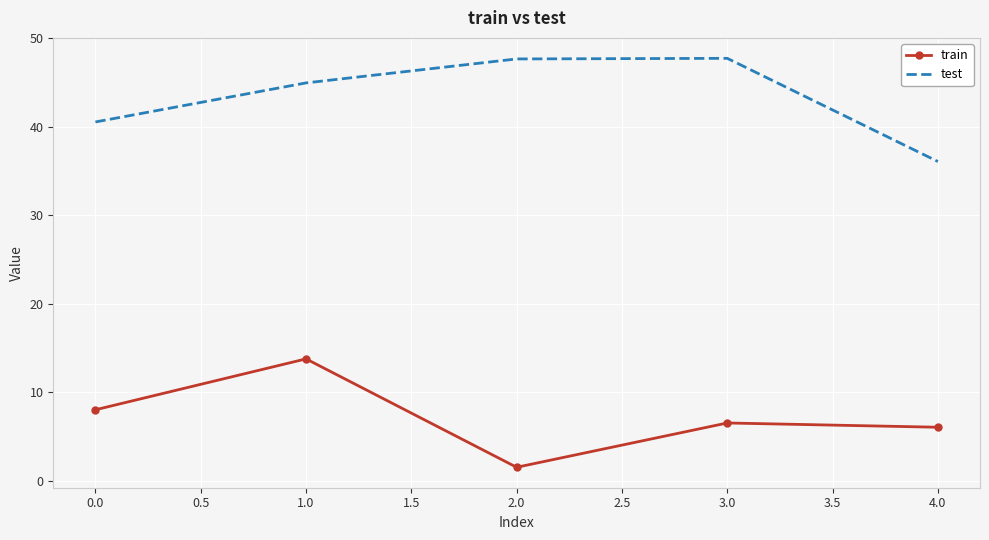

What is the difference between the maximum and second lowest values in the test series?

7.2